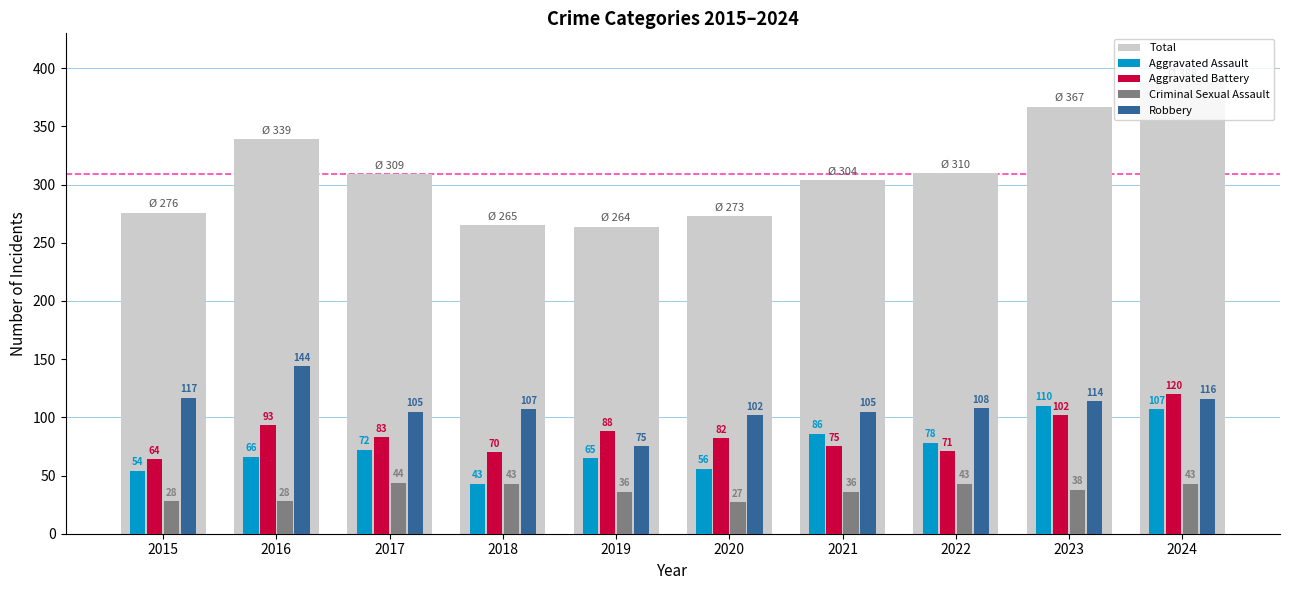

How many data points does each series have?

10